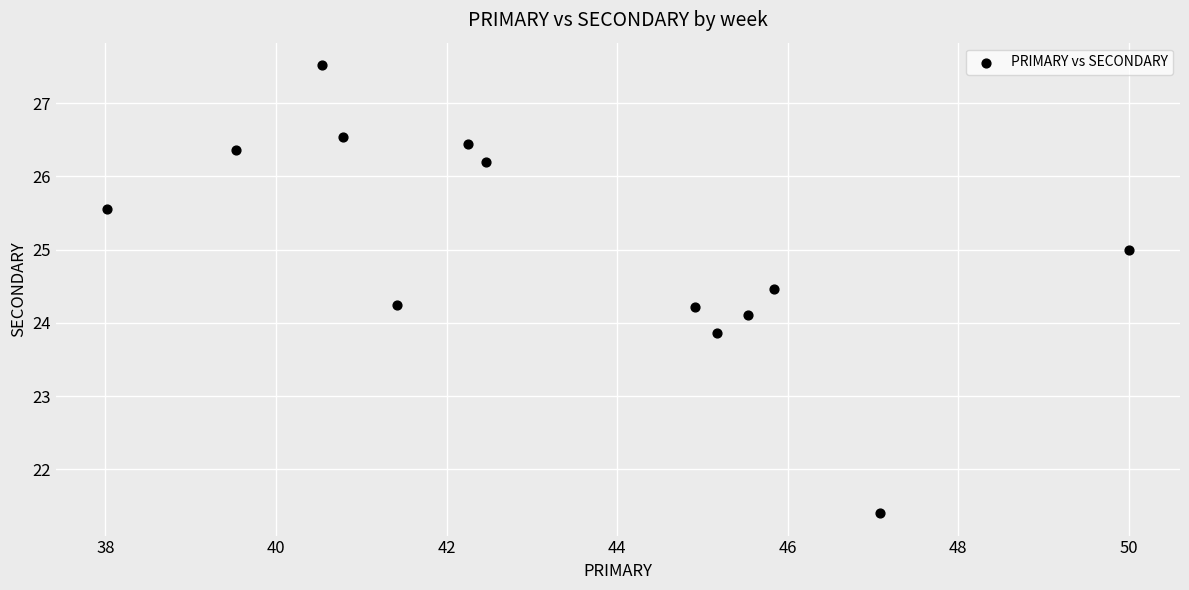

What is the range of Y values (max minus min)?

6.1